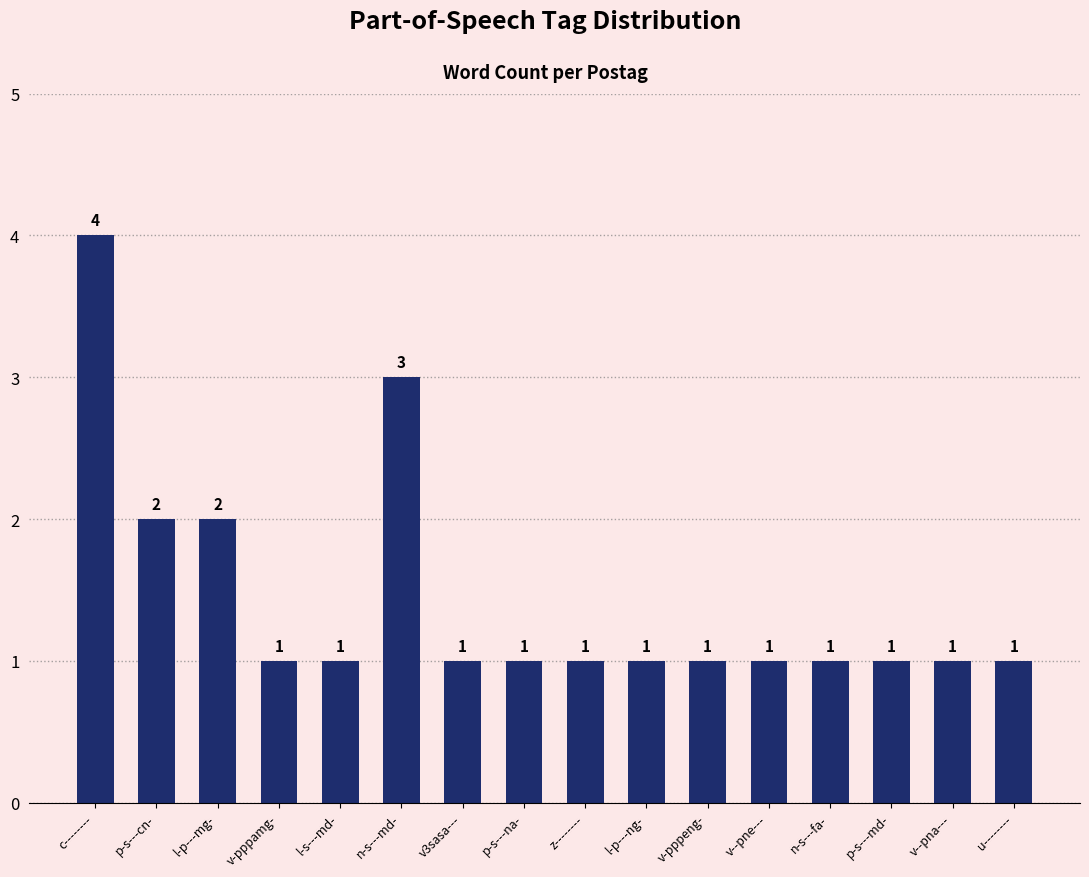

How many values exceed 1?

4